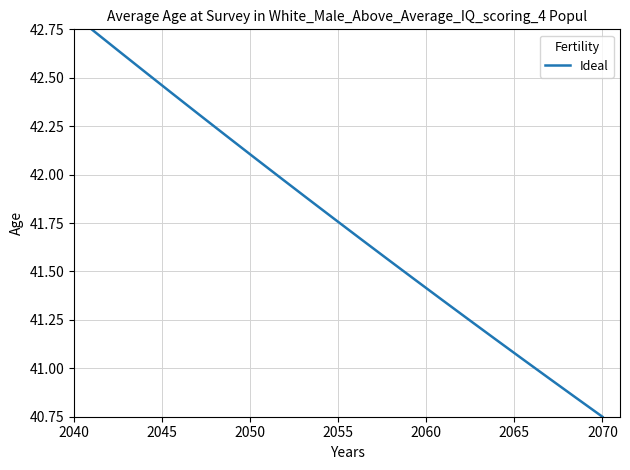

What is the difference between the maximum and minimum values?

2.0